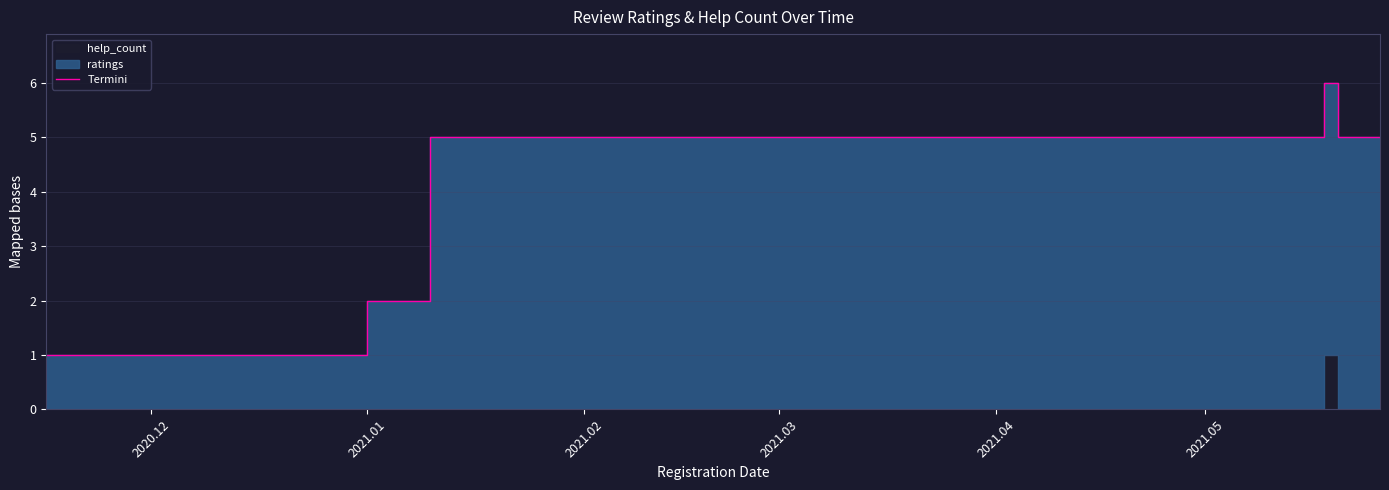

True or false: the data shows 4 at 7.

False